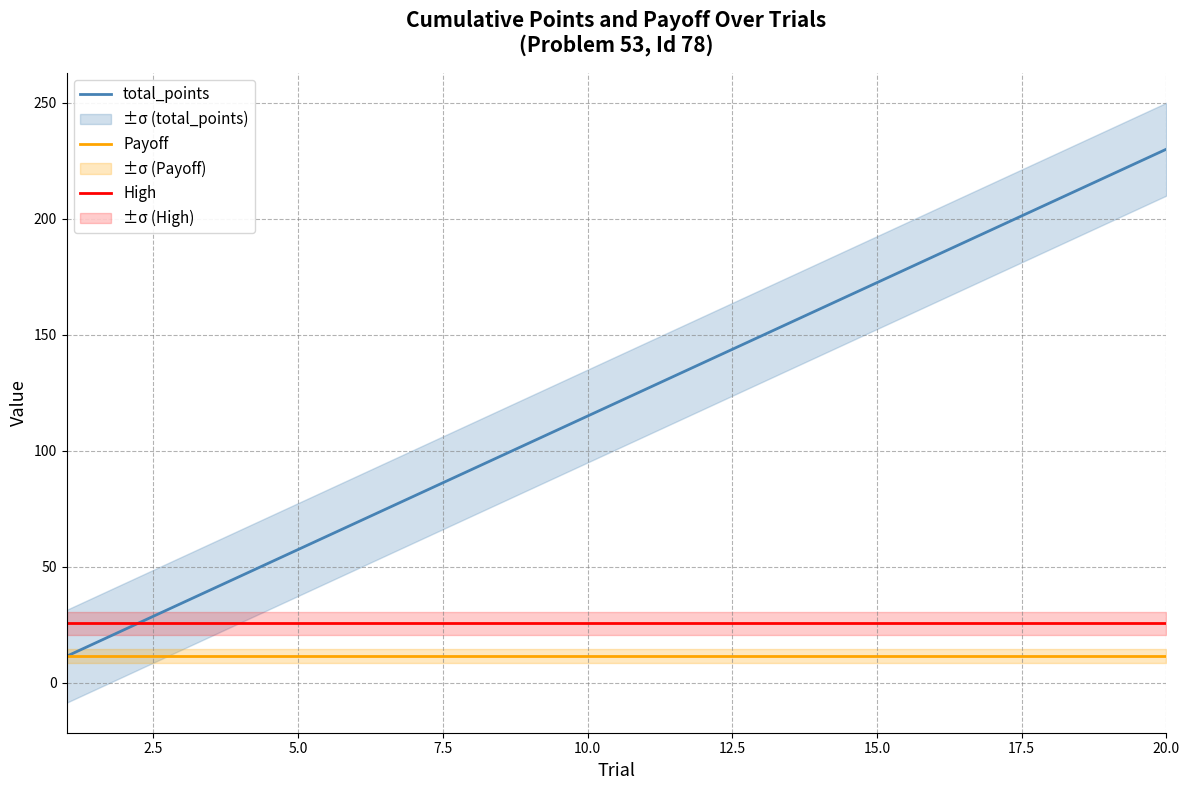

The value of High at 10.0 is 7.2. True or false?

False